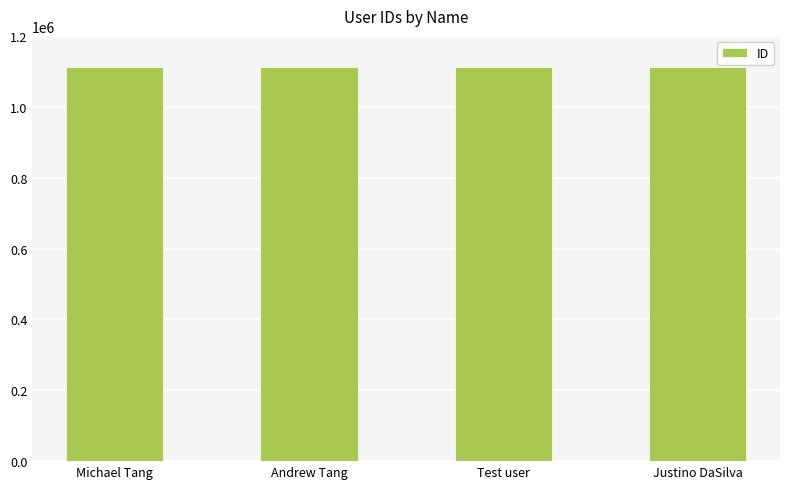

What is the label of the 3rd bar from the right?

Andrew Tang